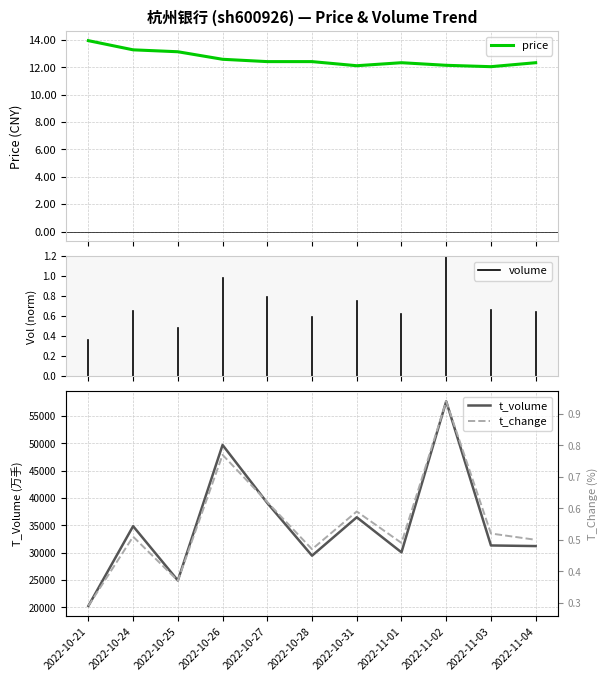

Reading right to left, list all the values displayed in this chart.

price: 2022-11-04=12.3	2022-11-03=12.0	2022-11-02=12.1	2022-11-01=12.3	2022-10-31=12.1	2022-10-28=12.4	2022-10-27=12.4	2022-10-26=12.6	2022-10-25=13.1	2022-10-24=13.3	2022-10-21=13.9
volume: 2022-11-04=0.5	2022-11-03=0.5	2022-11-02=0.9	2022-11-01=0.5	2022-10-31=0.6	2022-10-28=0.5	2022-10-27=0.6	2022-10-26=0.8	2022-10-25=0.4	2022-10-24=0.5	2022-10-21=0.3
t_volume: 2022-11-04=31229.0	2022-11-03=31342.0	2022-11-02=57690.0	2022-11-01=30083.0	2022-10-31=36495.0	2022-10-28=29472.0	2022-10-27=39105.0	2022-10-26=49714.0	2022-10-25=24942.0	2022-10-24=34868.0	2022-10-21=20294.0